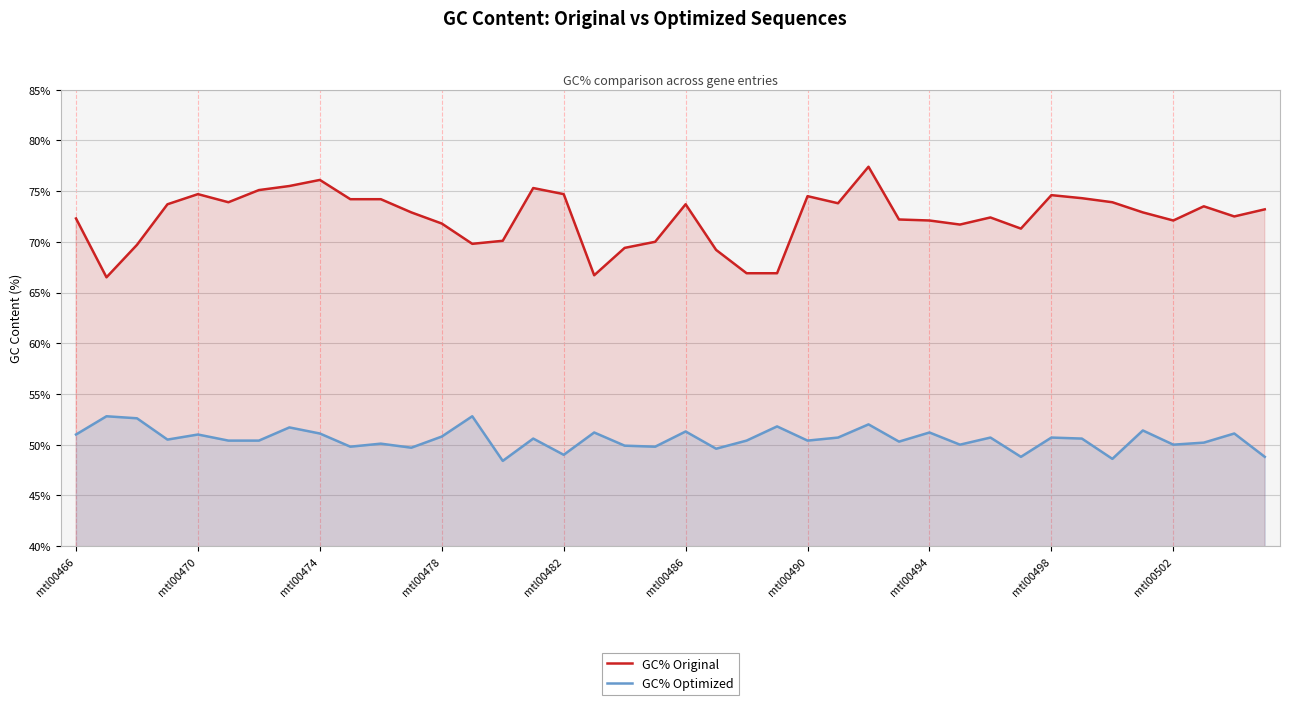

True or false: GC% Original has more than 1 interior local peaks.

True